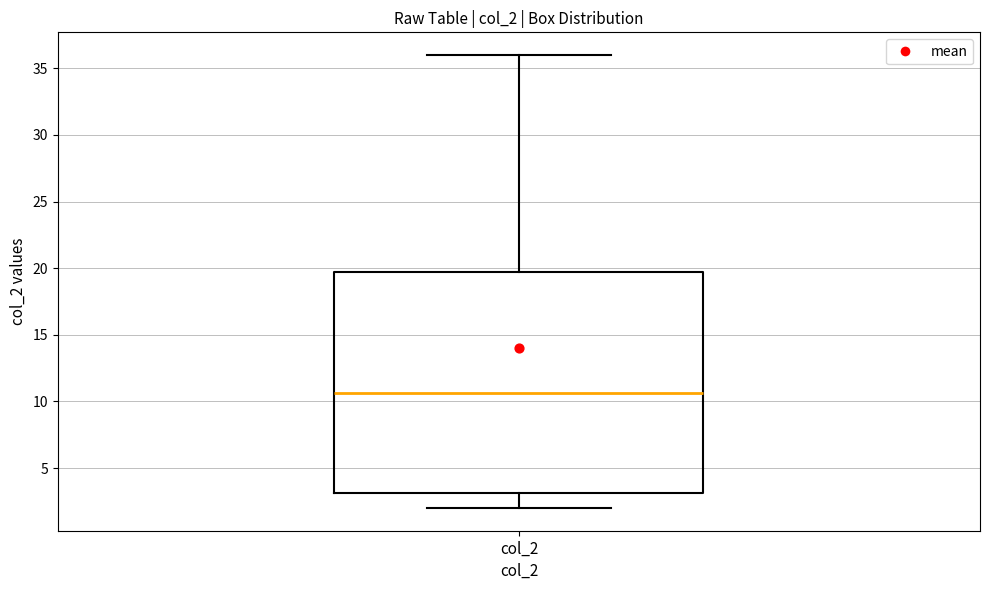

Transcribe this box plot: give where the median line is, the range the box spans, and where the two whiskers end, as read against the y-axis. The values are not printed on the chart, so give them approximately, as read against the axis.

median 10.5, box 3.0 to 19.5, whiskers 2.0 to 36.0